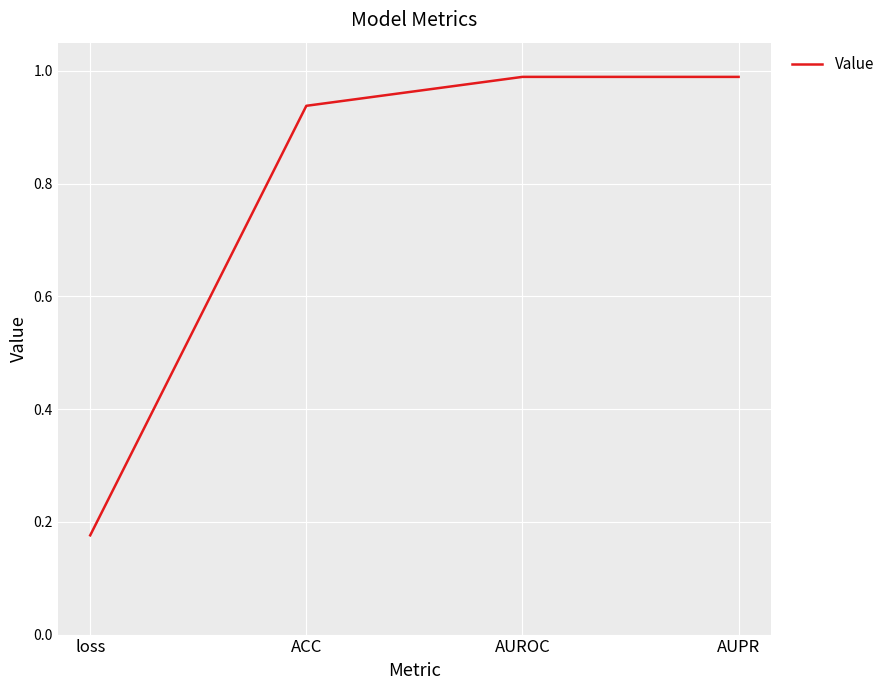

The value at ACC is 0.2. True or false?

False